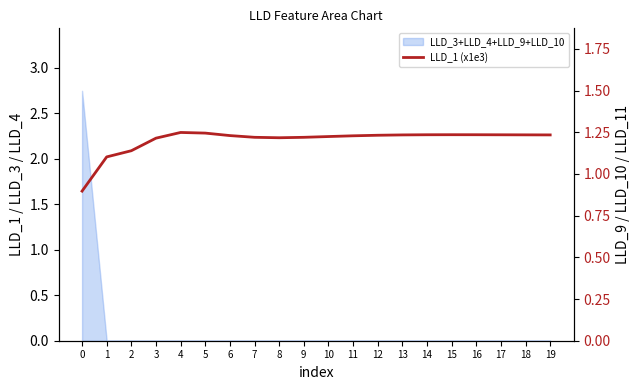

Rank the categories by value from lowest to highest.

0, 1, 2, 3, 8, 9, 7, 10, 11, 6, 12, 19, 13, 18, 17, 14, 16, 15, 5, 4